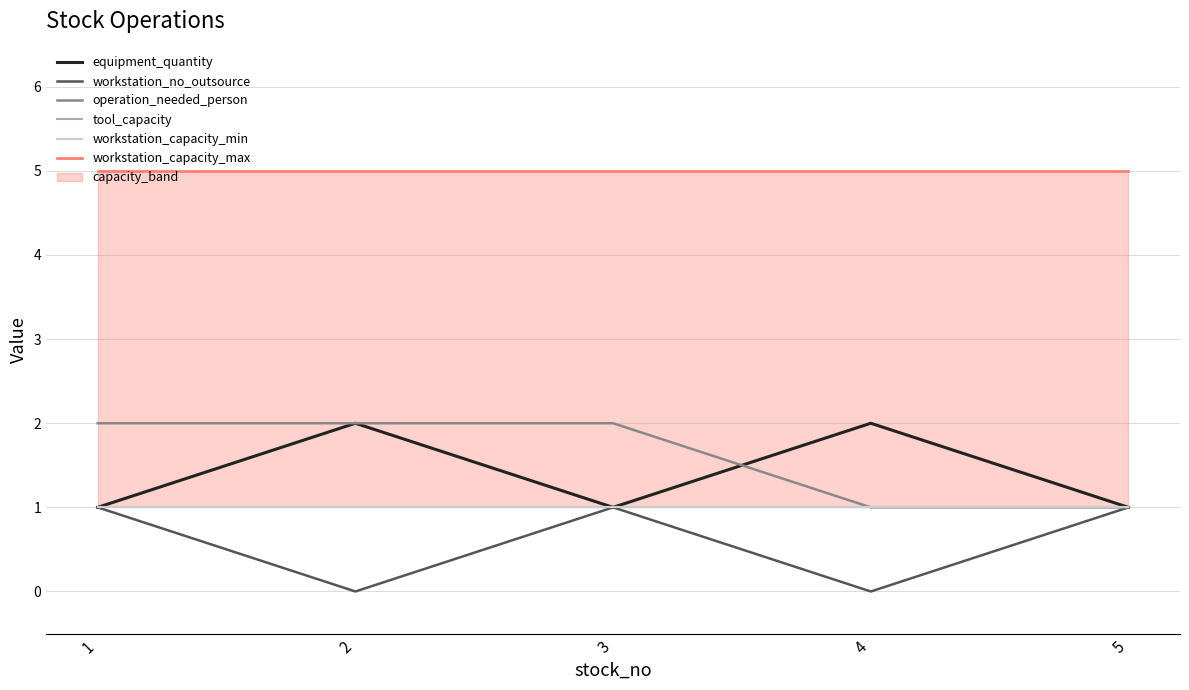

The value of workstation_capacity_max at 5 is 8. True or false?

False